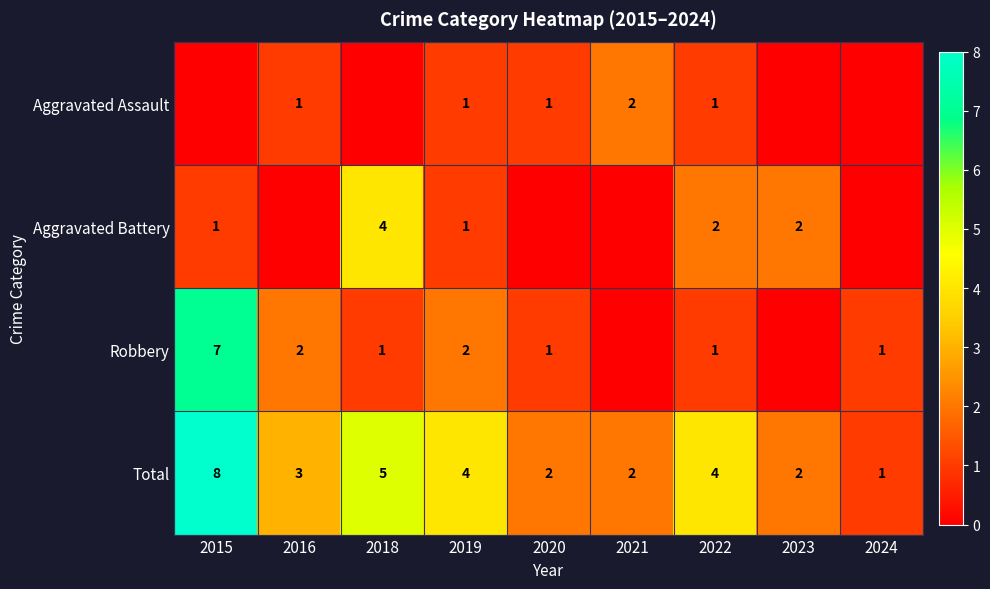

At which label does Total first exceed 3?

2015